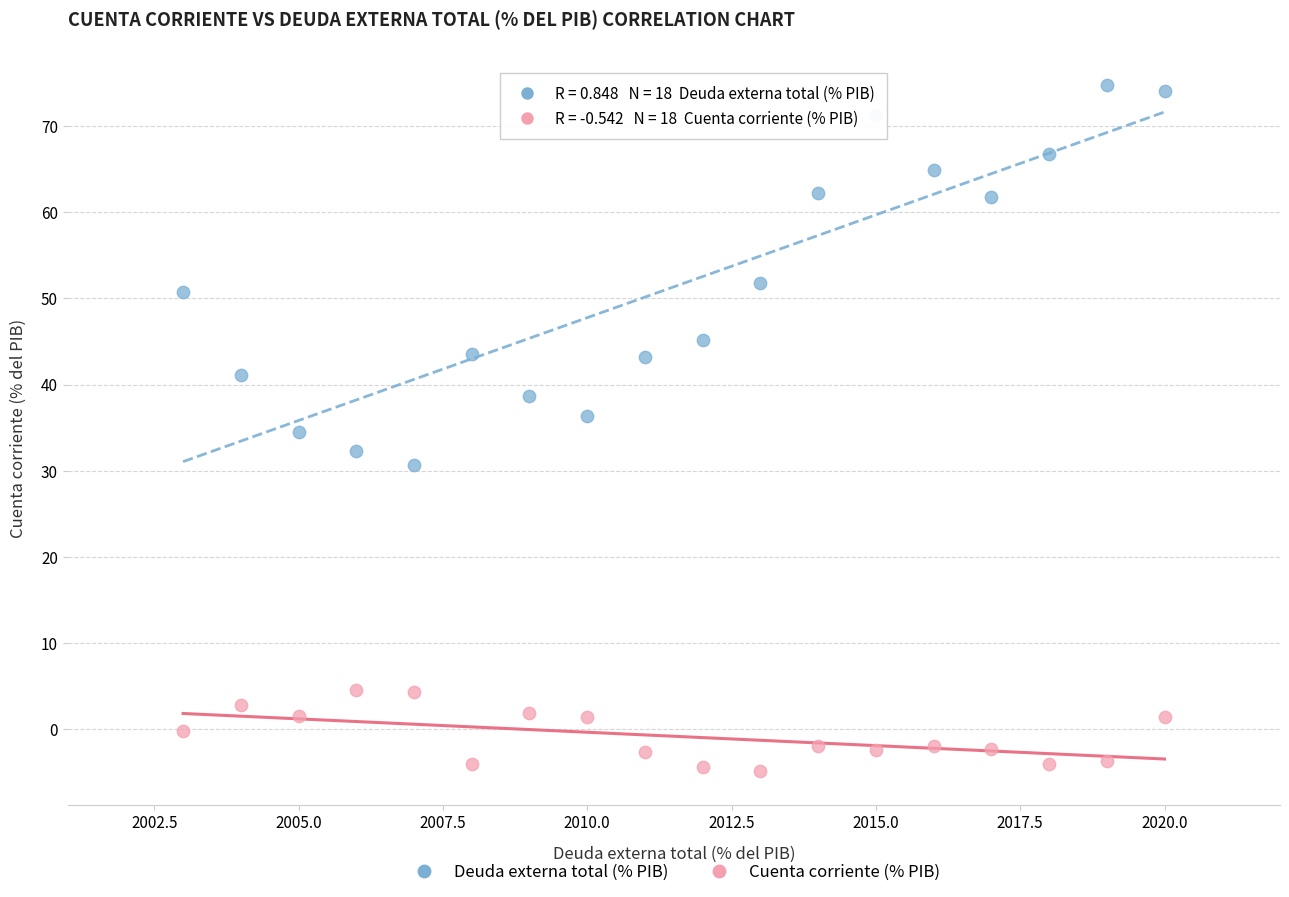

Across all data points, what is the range of X values (max minus min)?

17.0